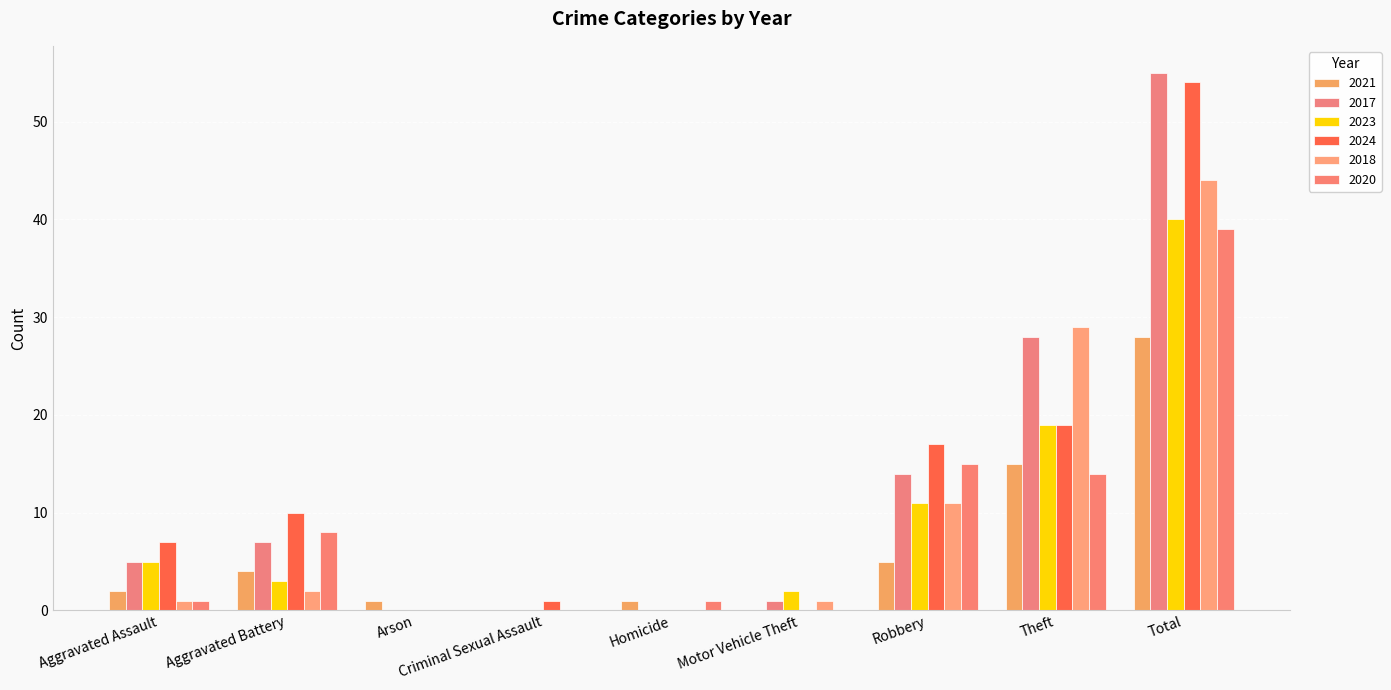

What is the total value across all series at Arson?

1